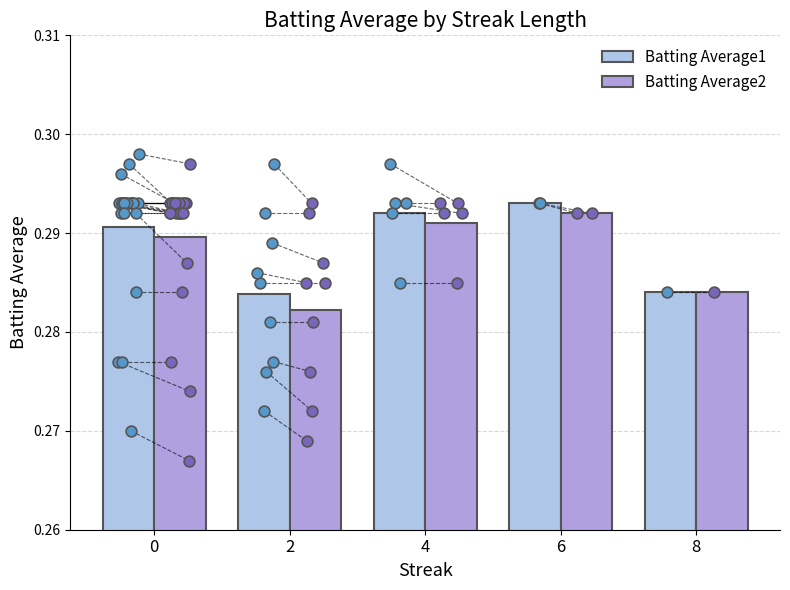

Is the value of Batting Average2 at 2 greater than the value of Batting Average1 at 8?

No